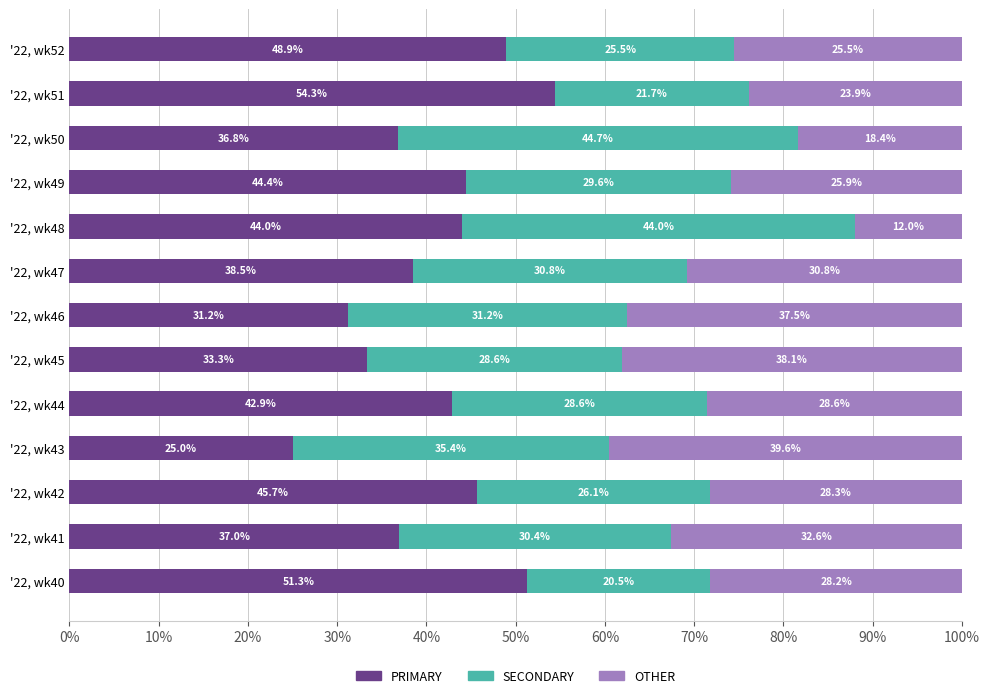

True or false: PRIMARY has a value of 44.0 at '22, wk48.

True